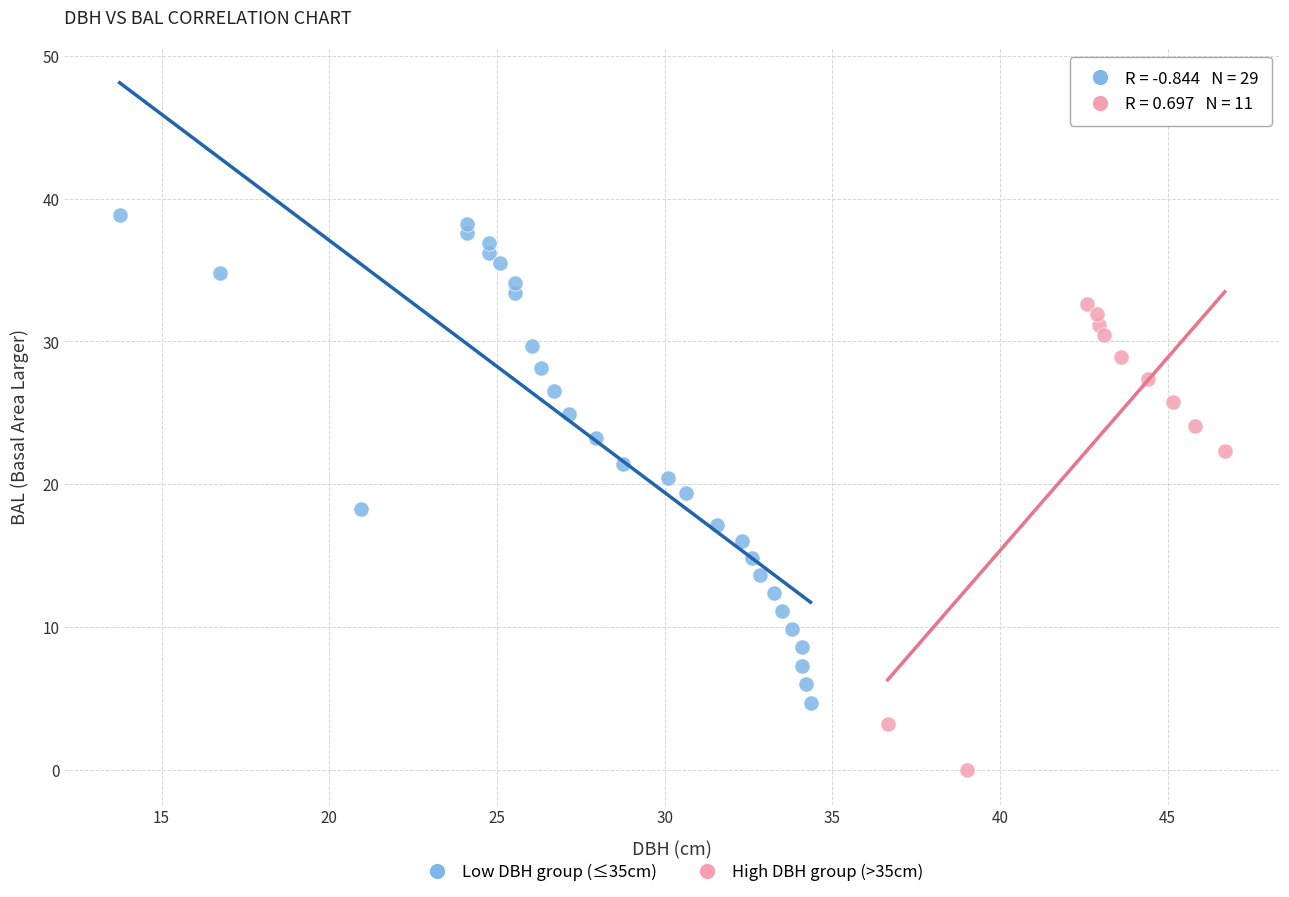

Which series reaches the minimum Y coordinate?

High DBH group (>35cm)